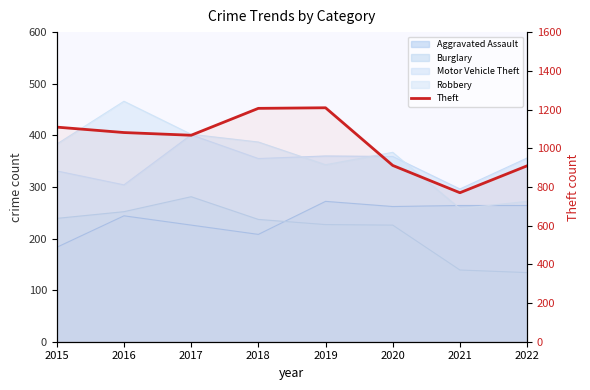

At which category does the data reach its first local valley?

2017